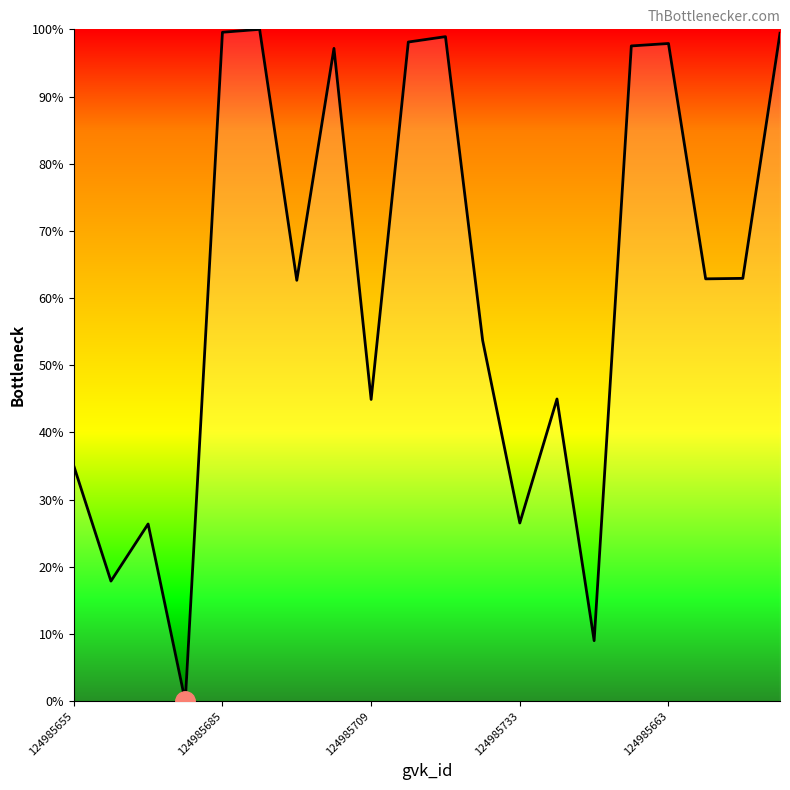

What is the difference between the maximum and minimum values?

100.0